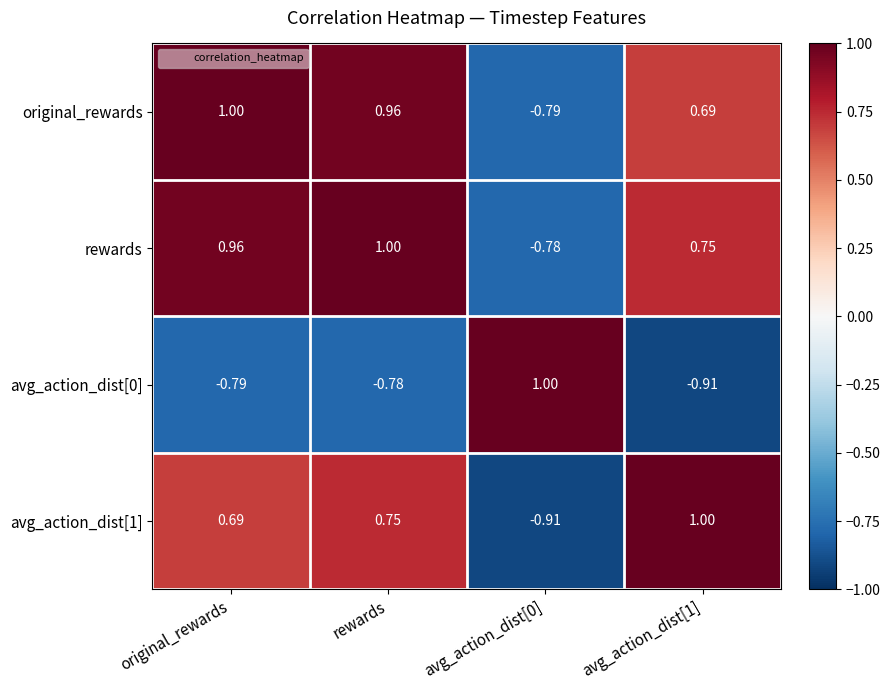

Is the value of avg_action_dist[0] at avg_action_dist[1] greater than the value of original_rewards at original_rewards?

No